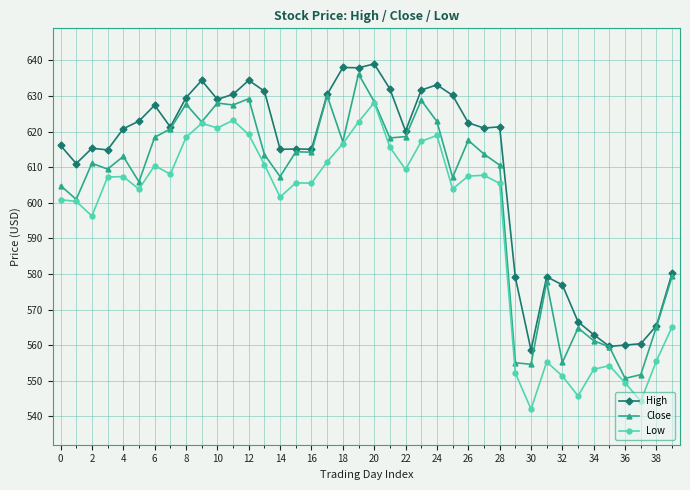

True or false: Close has more than 2 points higher than both neighbors.

True